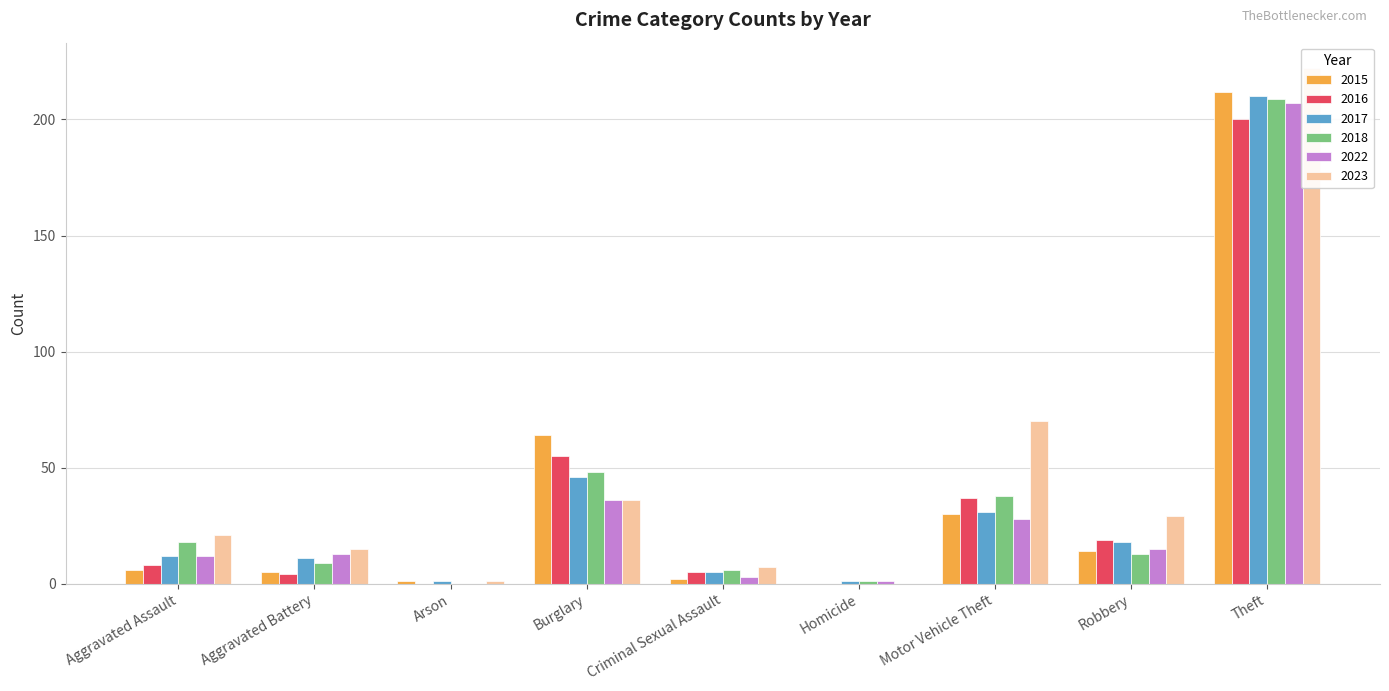

Between Aggravated Assault and Robbery, which series saw the biggest shift?

2016